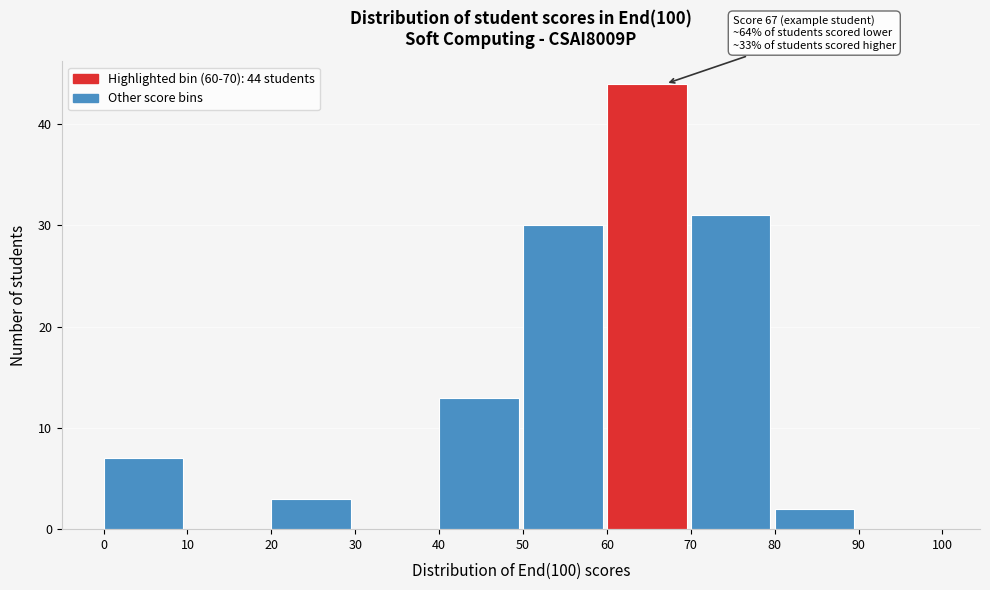

Which range on the x-axis has the tallest bar?

60 to 70